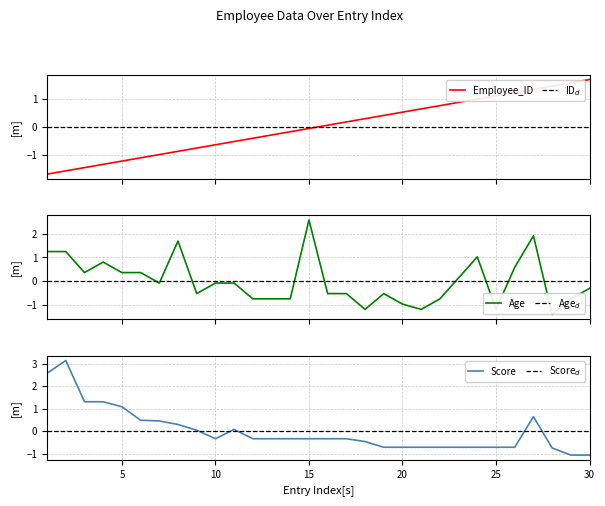

At which category is the sum across all series the highest?

27